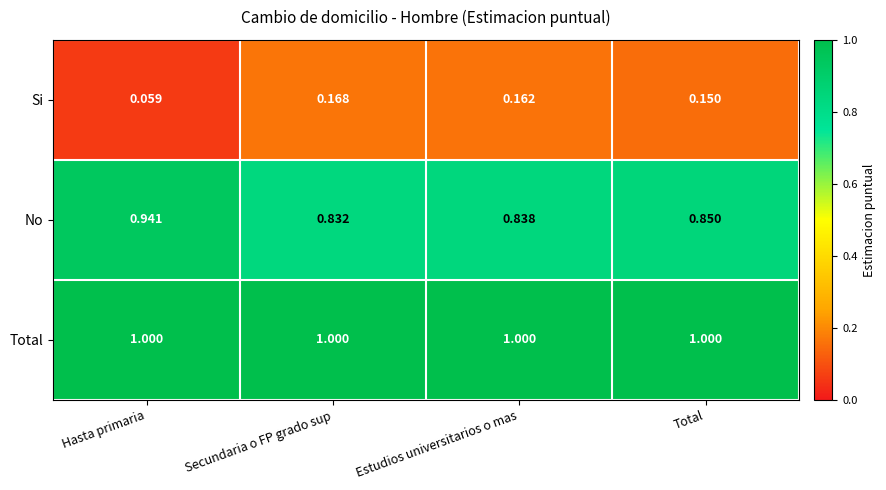

At which label does Si reach its peak?

Secundaria o FP grado sup